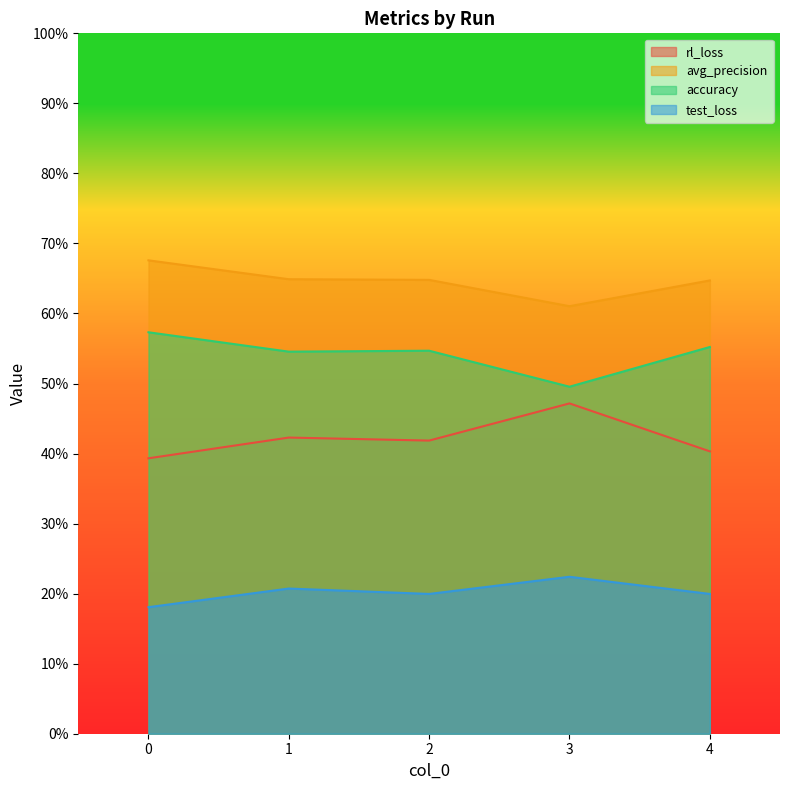

Which has a higher value, 1 or 0?

1